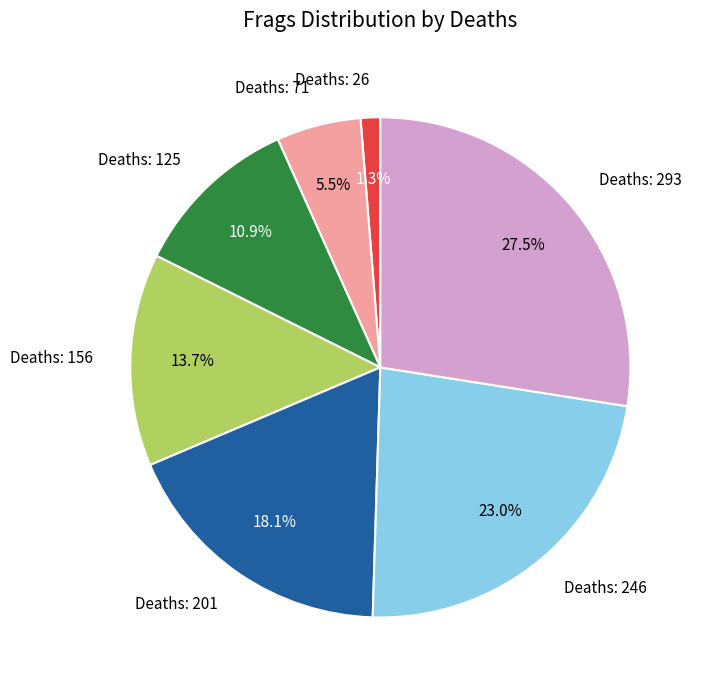

What portion of the pie excludes Deaths: 246?

77.0%